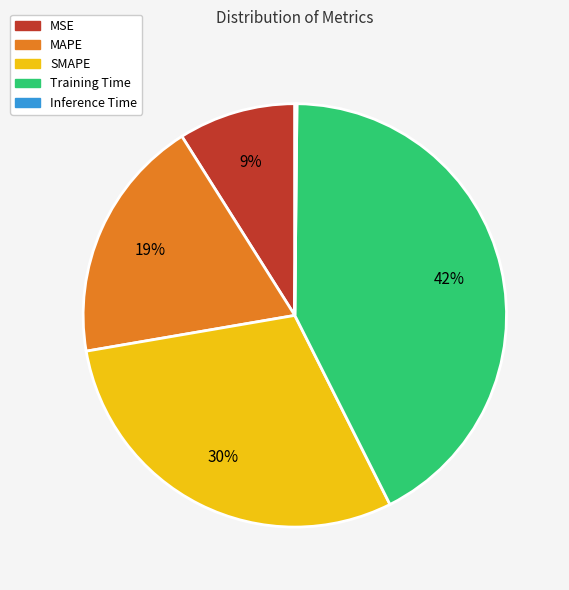

What percentage is the SMAPE slice, to the nearest percent?

30%